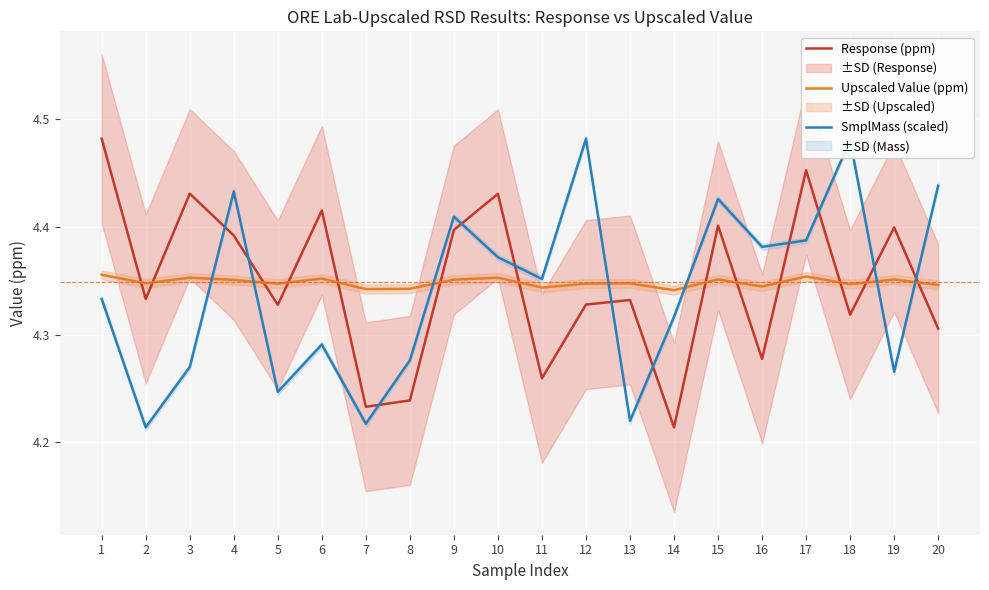

At which label is Response (ppm) closest to 4?

14